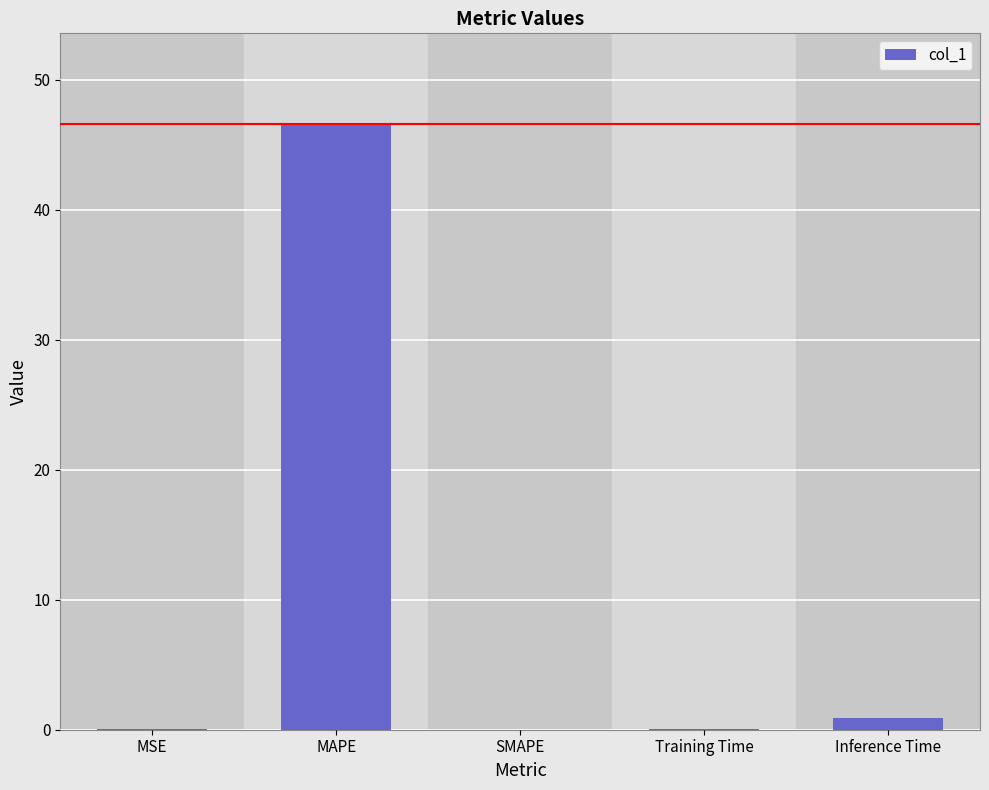

Is it true that the value at MSE is 0.0?

True